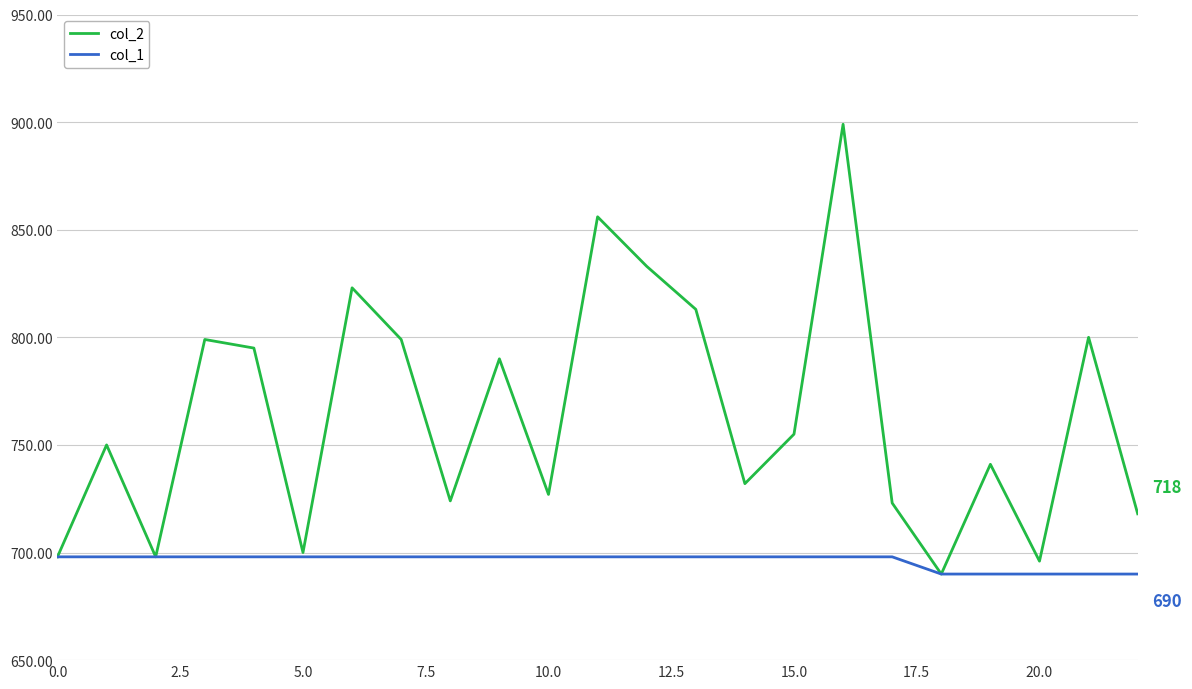

List the series in order of their overall mean, highest first.

col_2, col_1